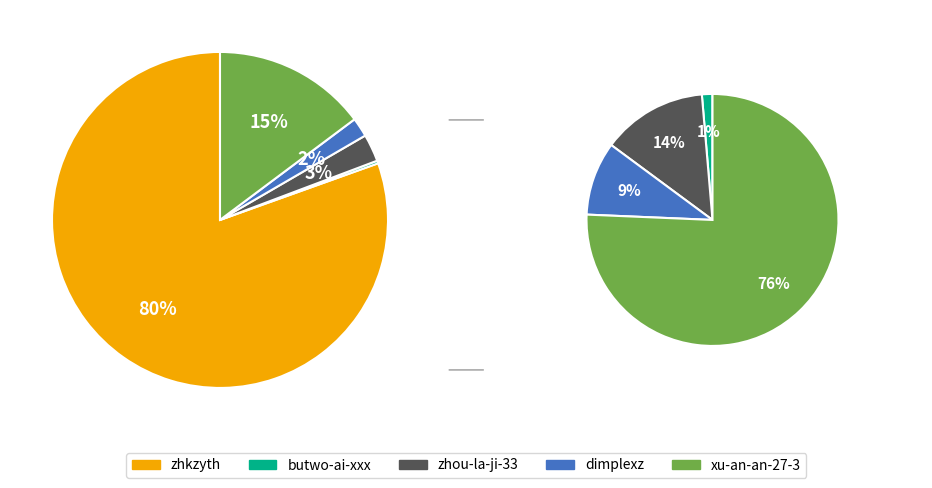

True or false: dimplexz accounts for 1% of the total.

False